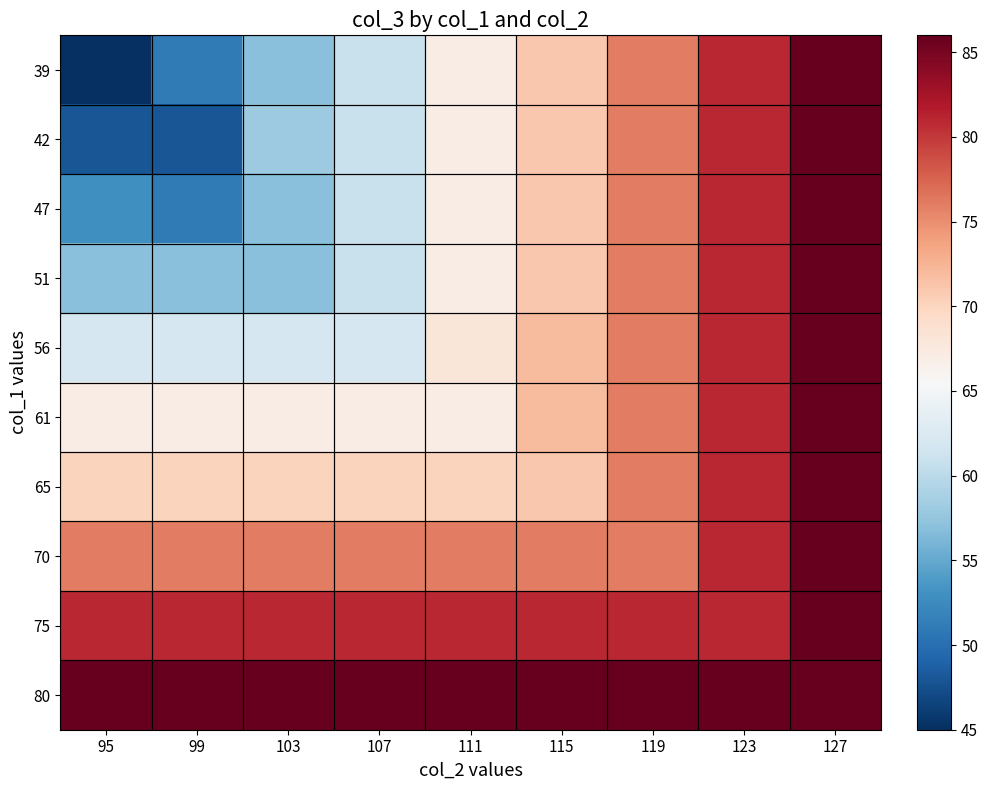

What is the spread (max minus min) of values at 115?

15